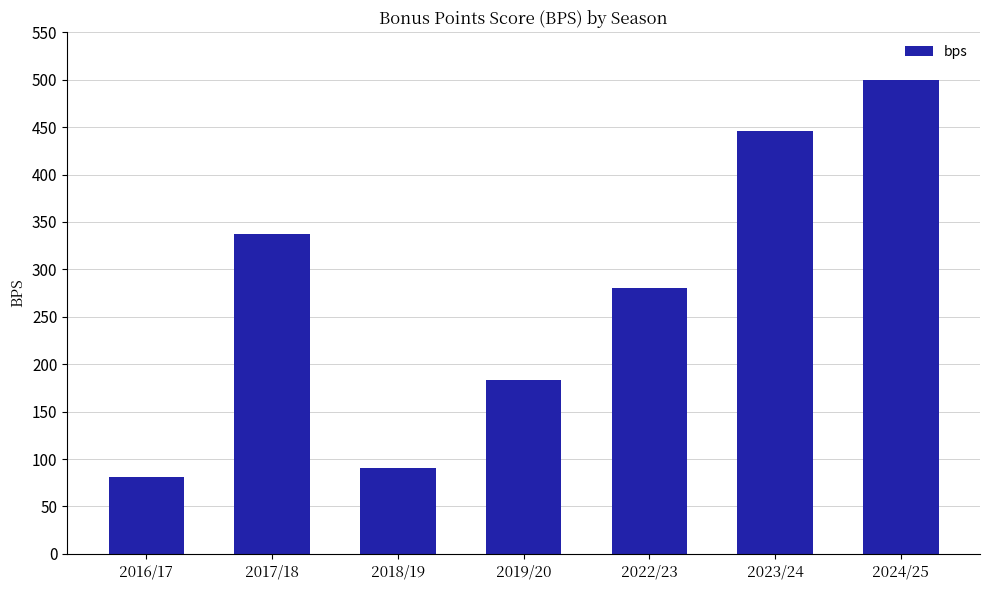

What is the ratio of the value at 2018/19 to the value at 2023/24?

0.2